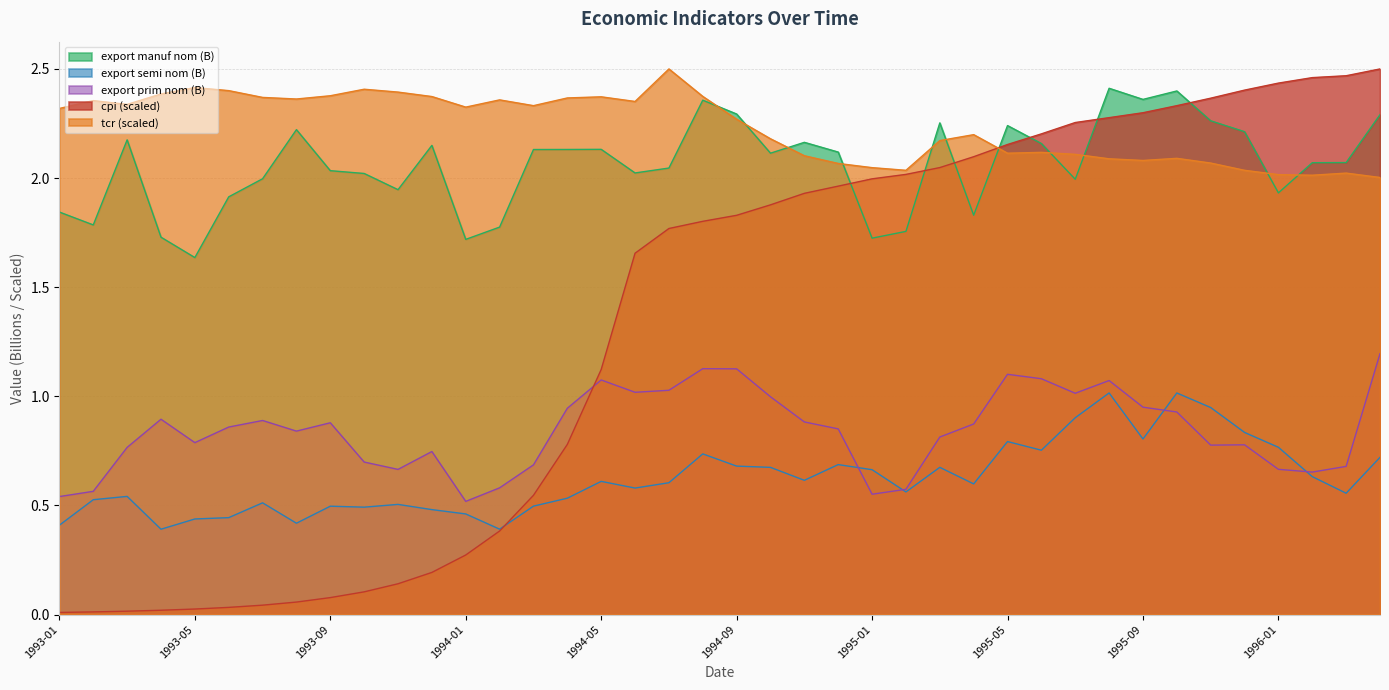

What is the difference between the second highest and minimum values in the export_semi_nom series?

0.6